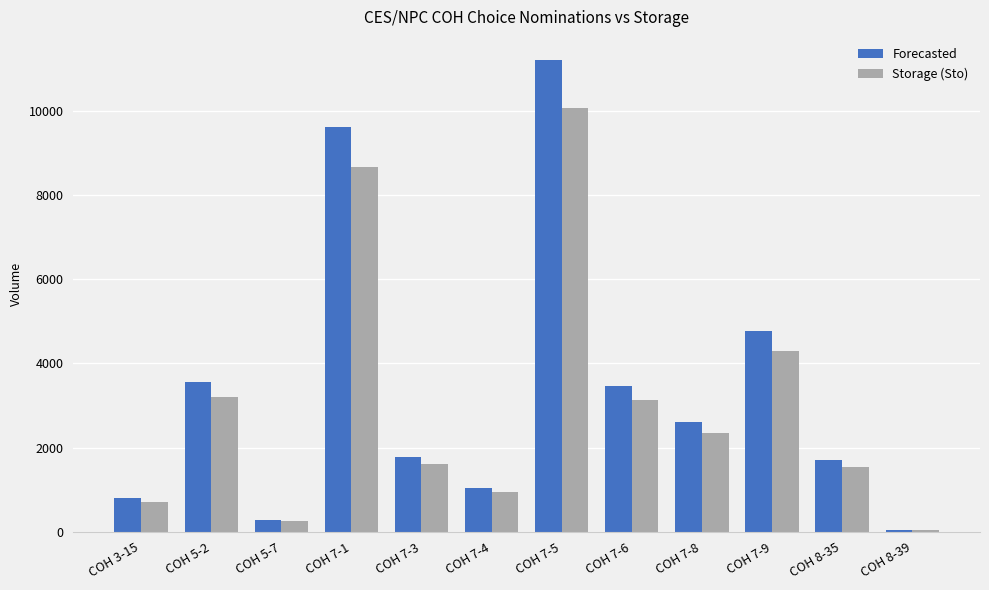

What is the difference between the maximum and second lowest values in the Forecasted series?

10914